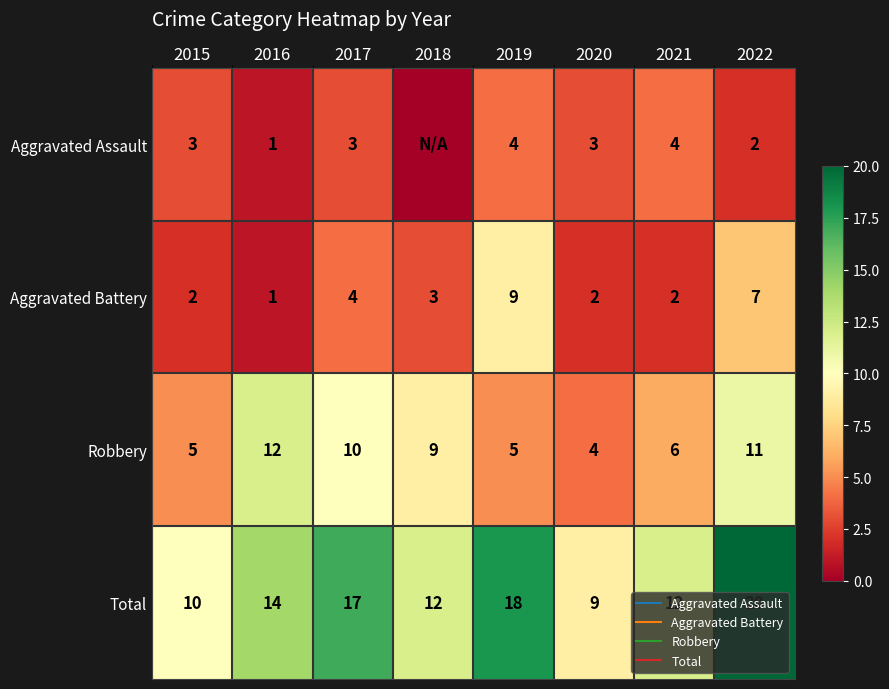

Read the Total value at 2017, to the nearest 5.

15